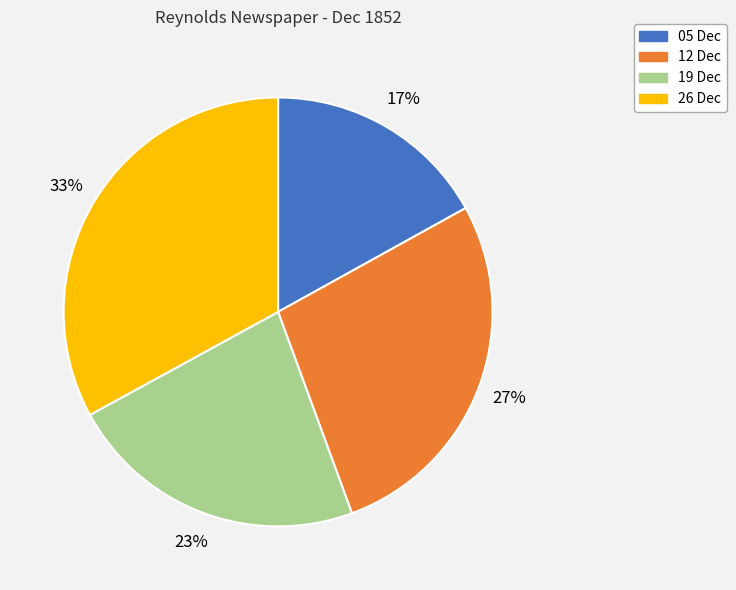

To the nearest percent, what is the average slice percentage?

25%